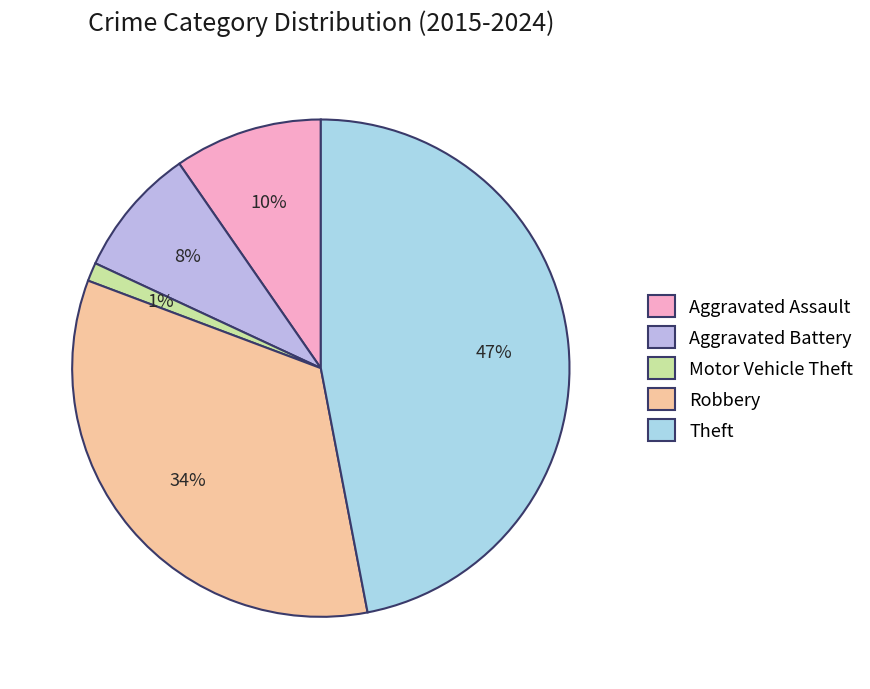

Rank the categories by value from lowest to highest.

Motor Vehicle Theft, Aggravated Battery, Aggravated Assault, Robbery, Theft